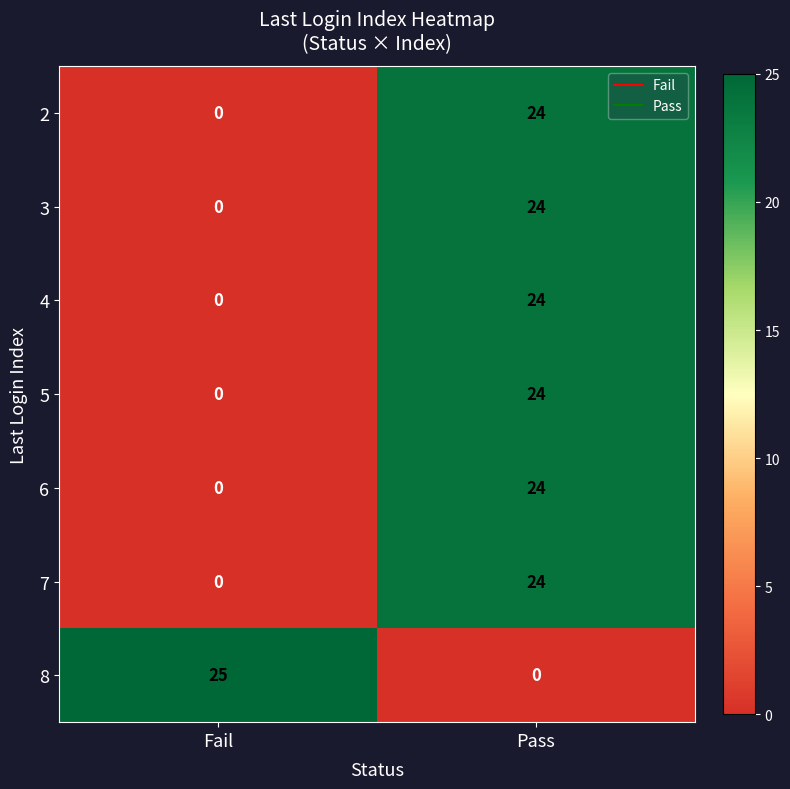

What is the maximum value shown in the chart?

25